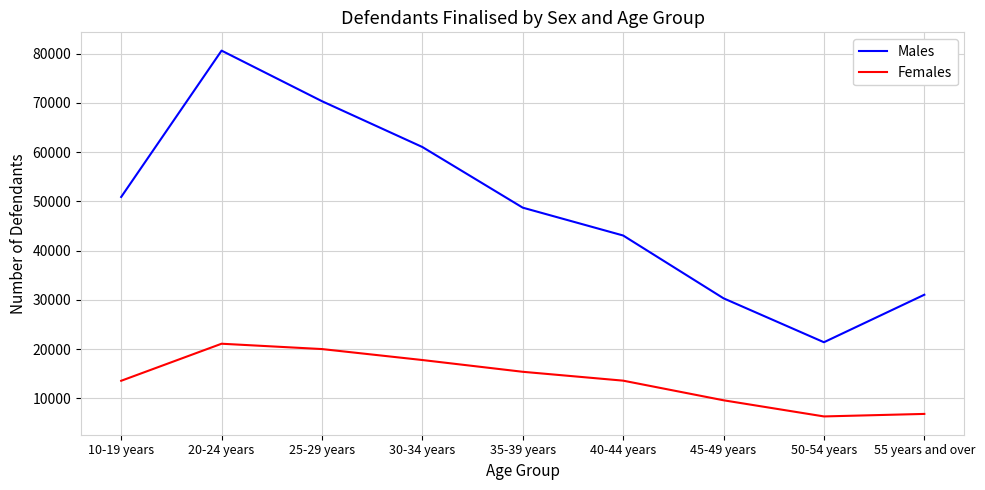

True or false: Females has a value of 18673 at 10-19 years.

False